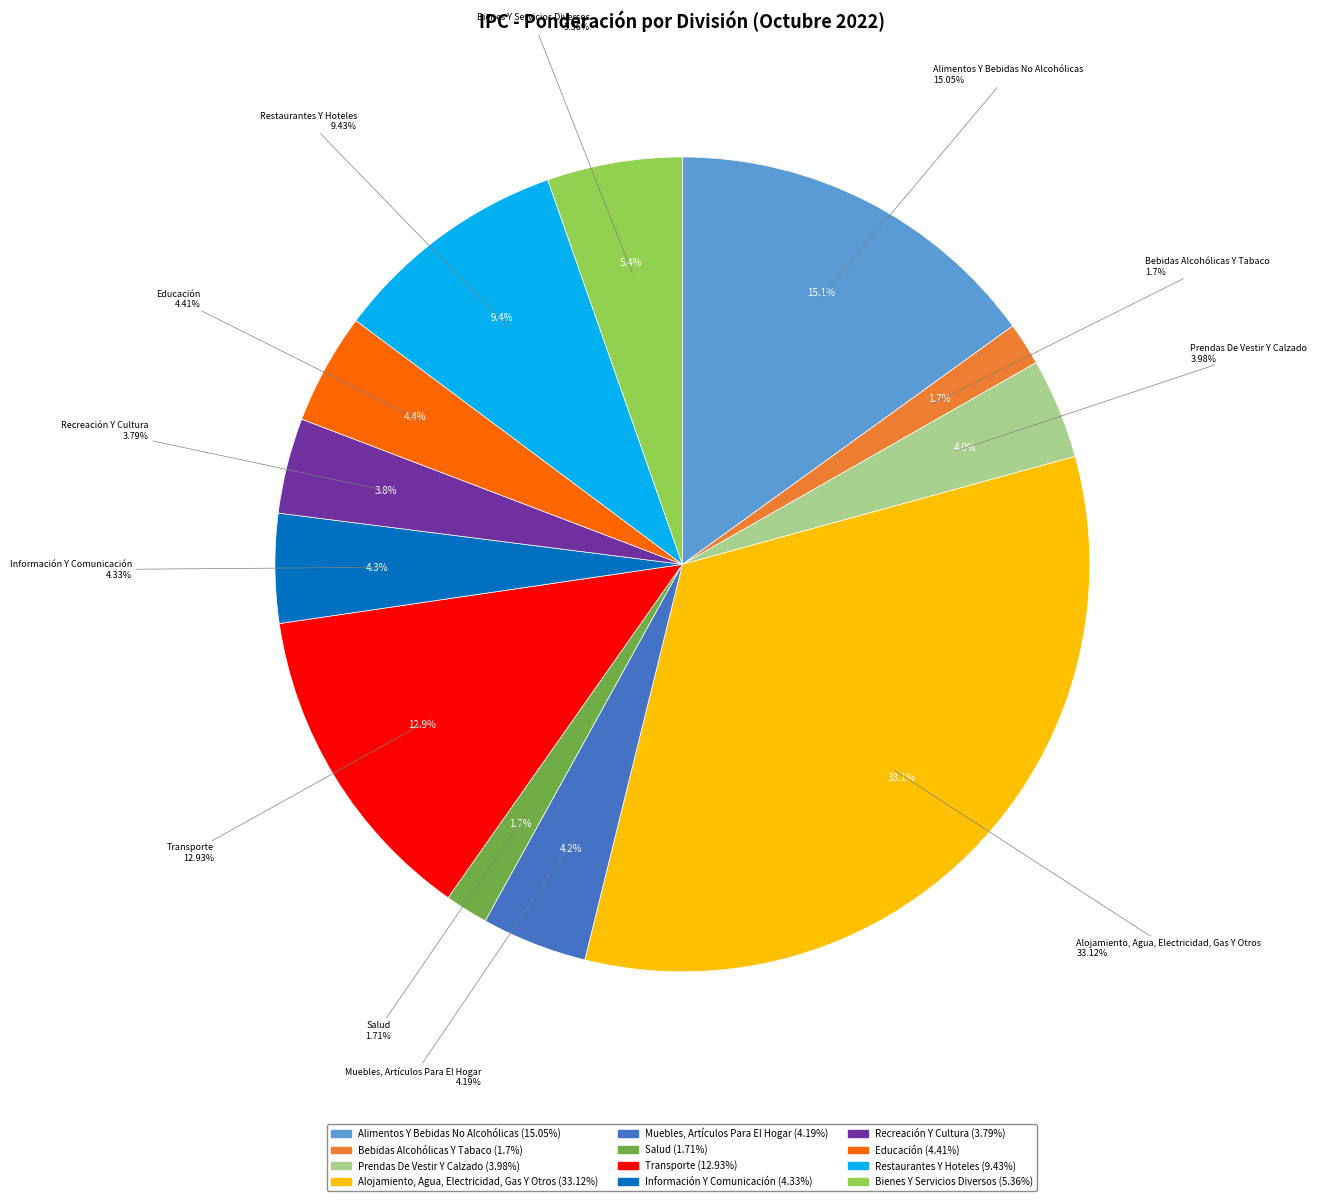

To the nearest percent, what is the combined percentage of Alimentos Y Bebidas No Alcohólicas and Bienes Y Servicios Diversos?

20%